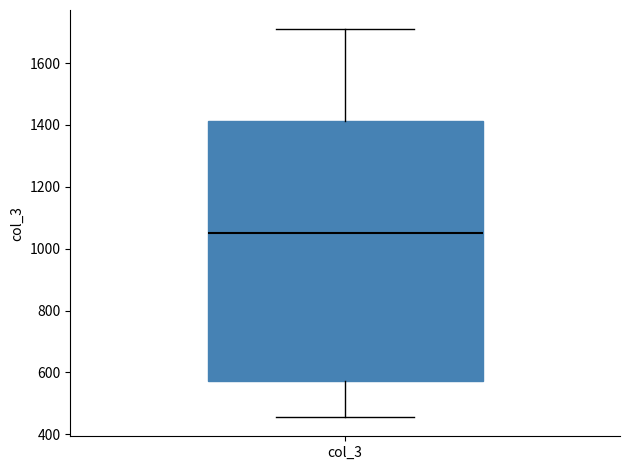

Transcribe this box plot: give where the median line is, the range the box spans, and where the two whiskers end, as read against the y-axis. The values are not printed on the chart, so give them approximately, as read against the axis.

median 1060, box 580 to 1420, whiskers 460 to 1700